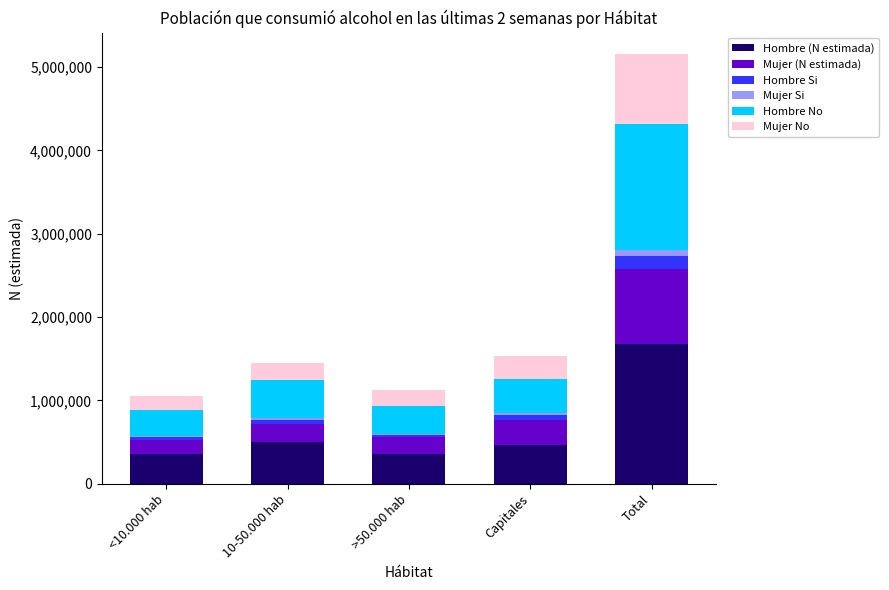

At which label does Hombre (N estimada) reach its peak?

Total